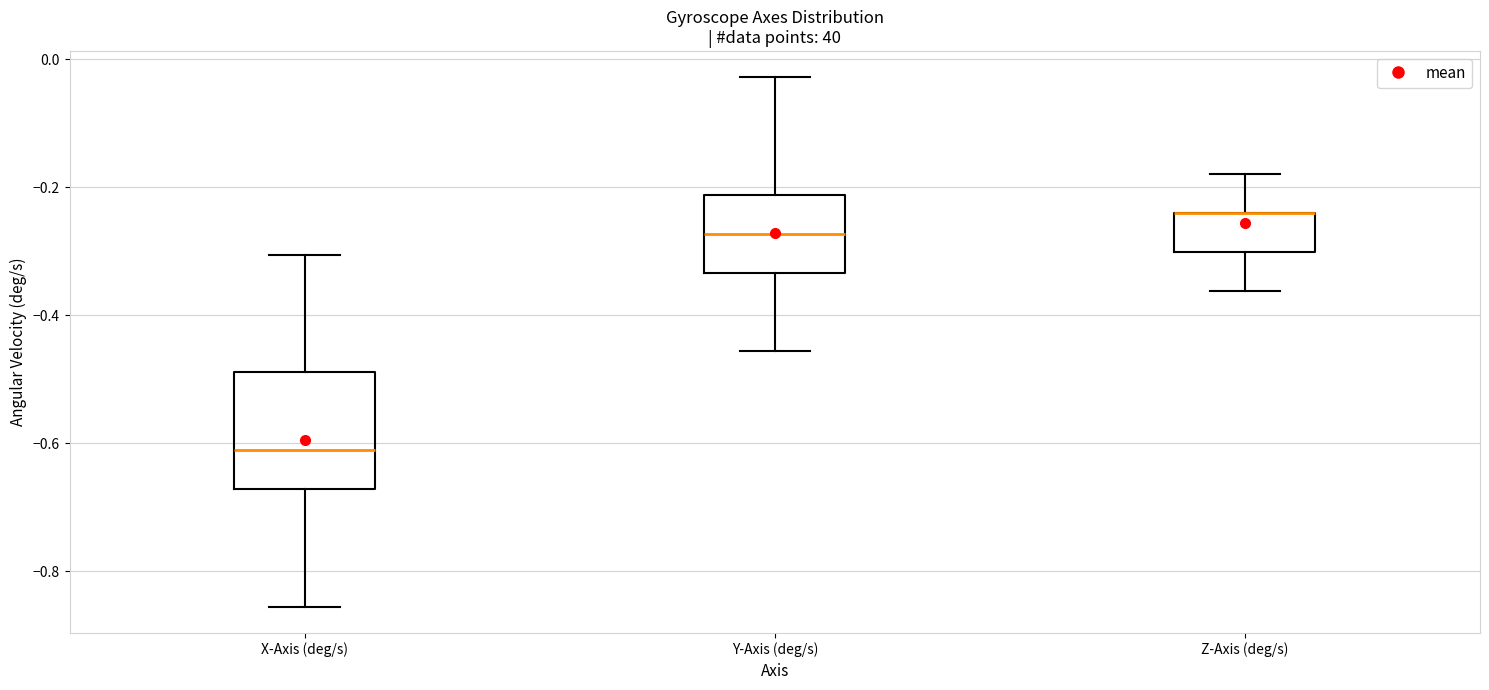

Reading left to right, read every box against the y-axis: the position of its median line, the range the box covers, and the ends of its whiskers. The values are not printed on the chart, so give them approximately, as read against the axis.

X-Axis (deg/s): median -0.62, box -0.68 to -0.48, whiskers -0.86 to -0.30
Y-Axis (deg/s): median -0.28, box -0.34 to -0.22, whiskers -0.46 to -0.02
Z-Axis (deg/s): median -0.24 (drawn on the box's upper edge), box -0.30 to -0.24, whiskers -0.36 to -0.18